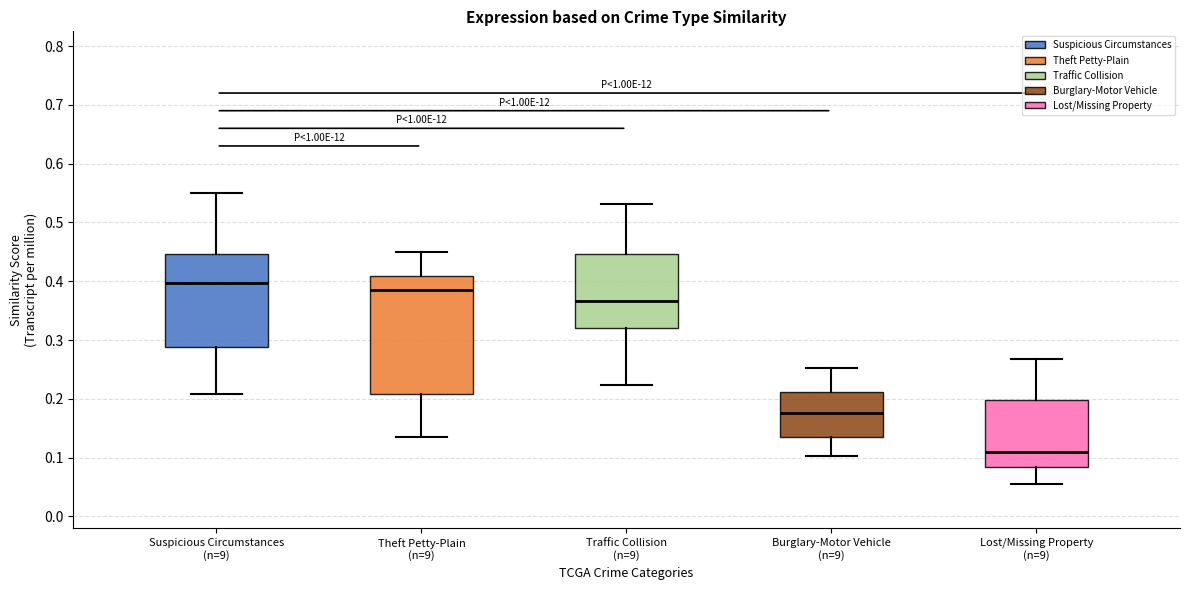

Which box's median line is the highest?

Suspicious Circumstances (n=9)